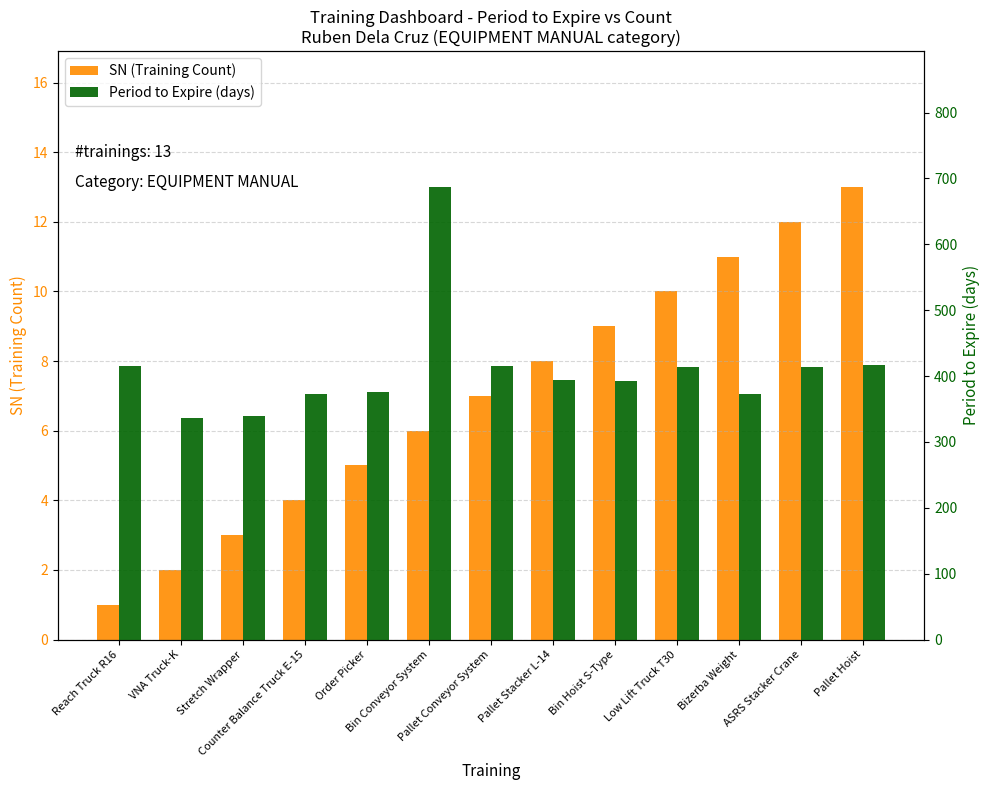

True or false: SN (Training Count) has a value of 9 at Bin Hoist S-Type.

True